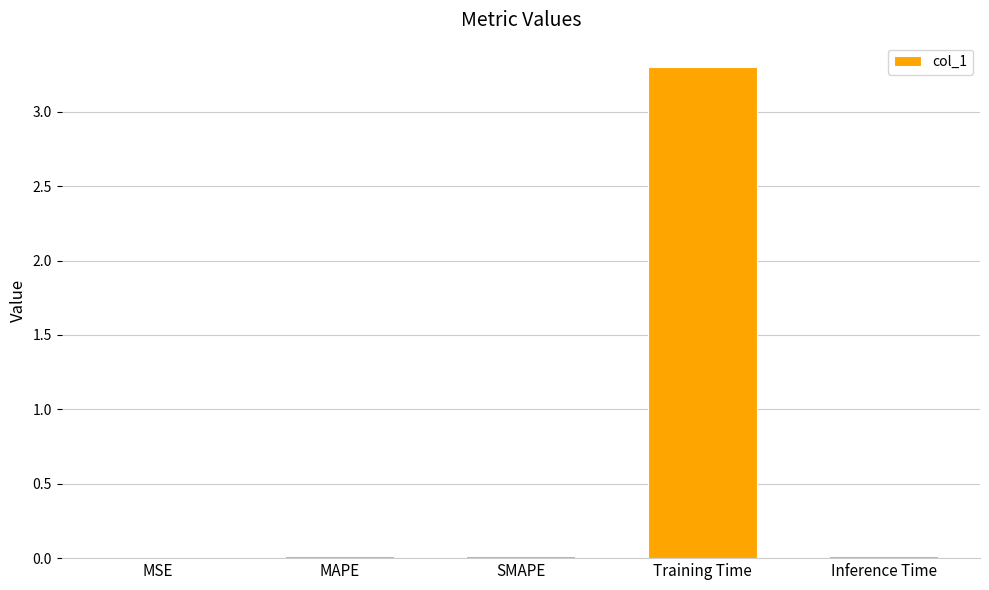

Does the chart contain stacked bars?

No